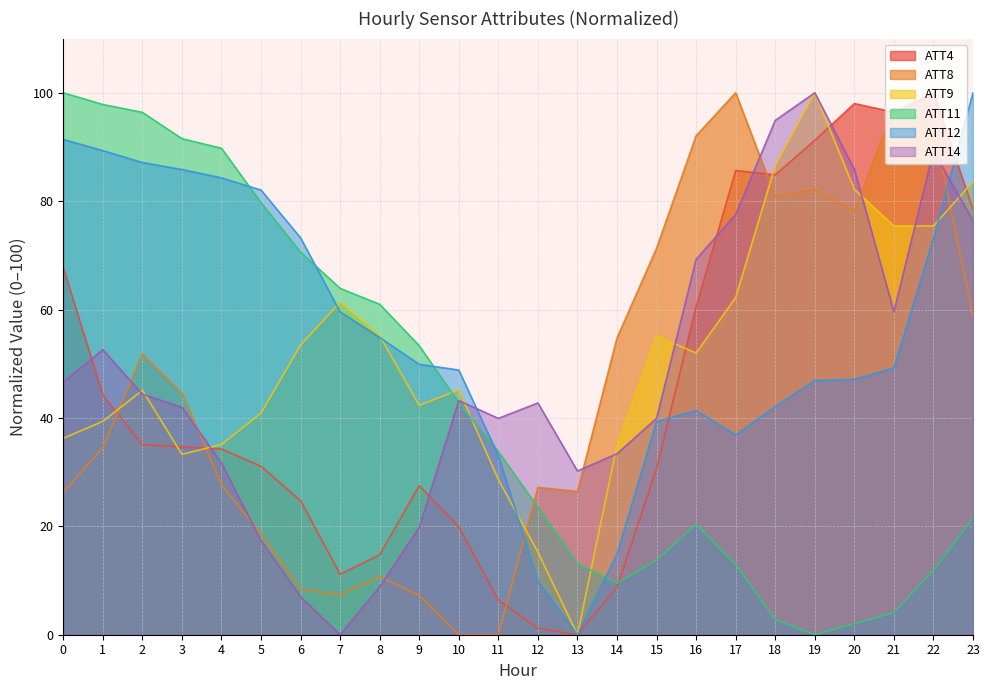

How many interior local valleys does the ATT4 series have?

4